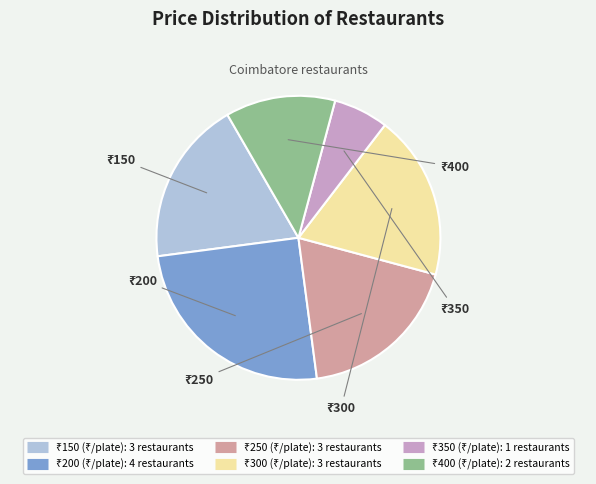

Is there a majority slice in this chart?

No